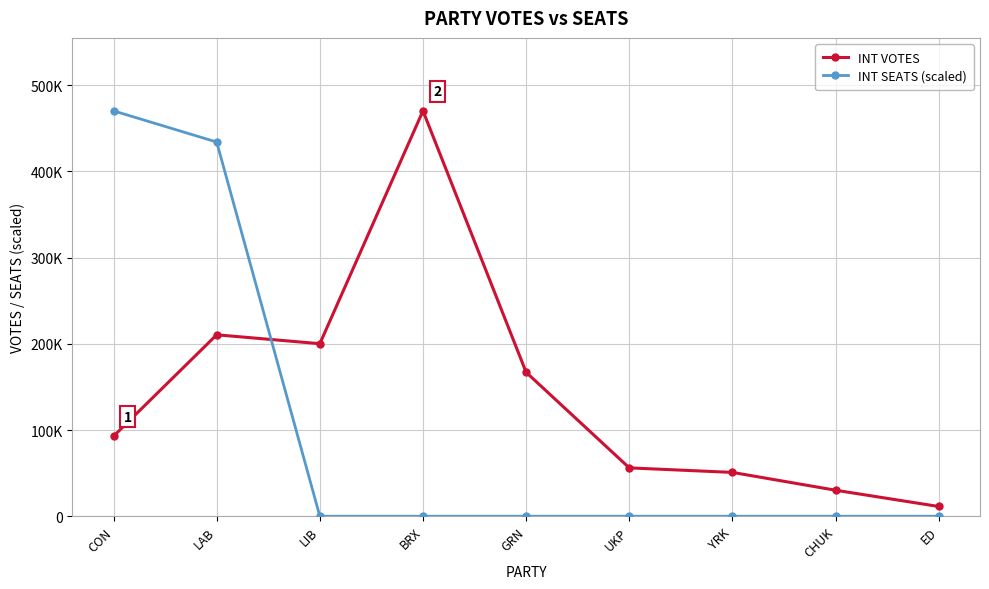

What is the spread (max minus min) of values at YRK?

50842.0